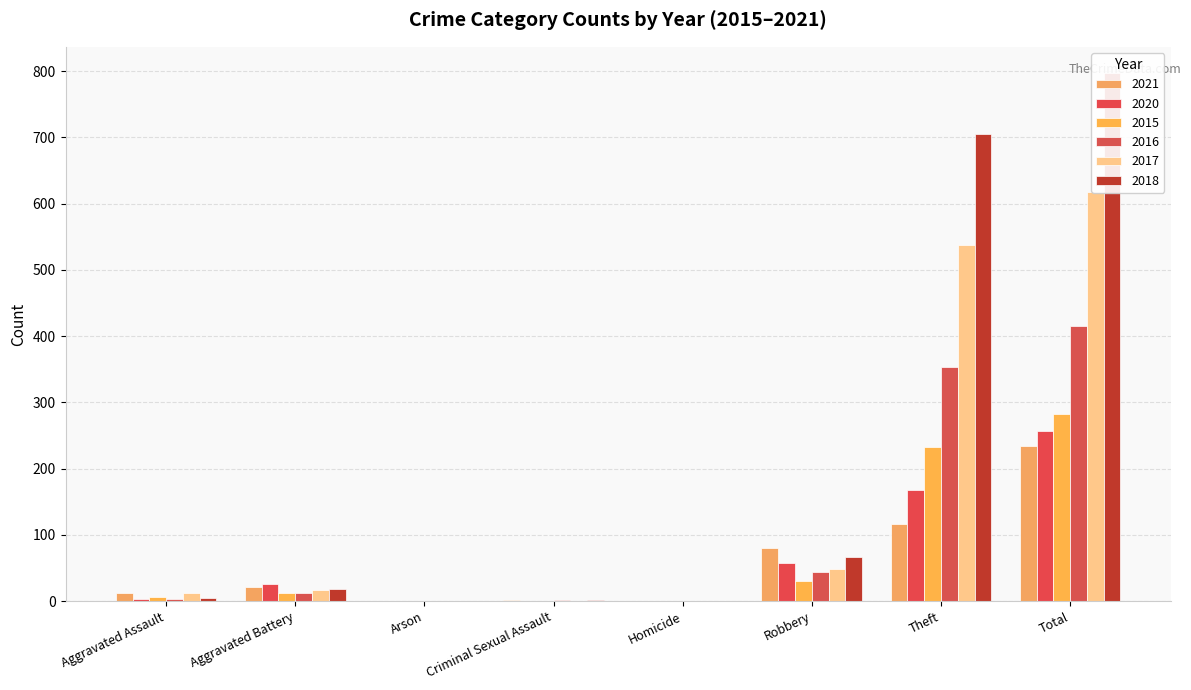

What is the difference between the 2015 values at Robbery and Aggravated Battery?

17